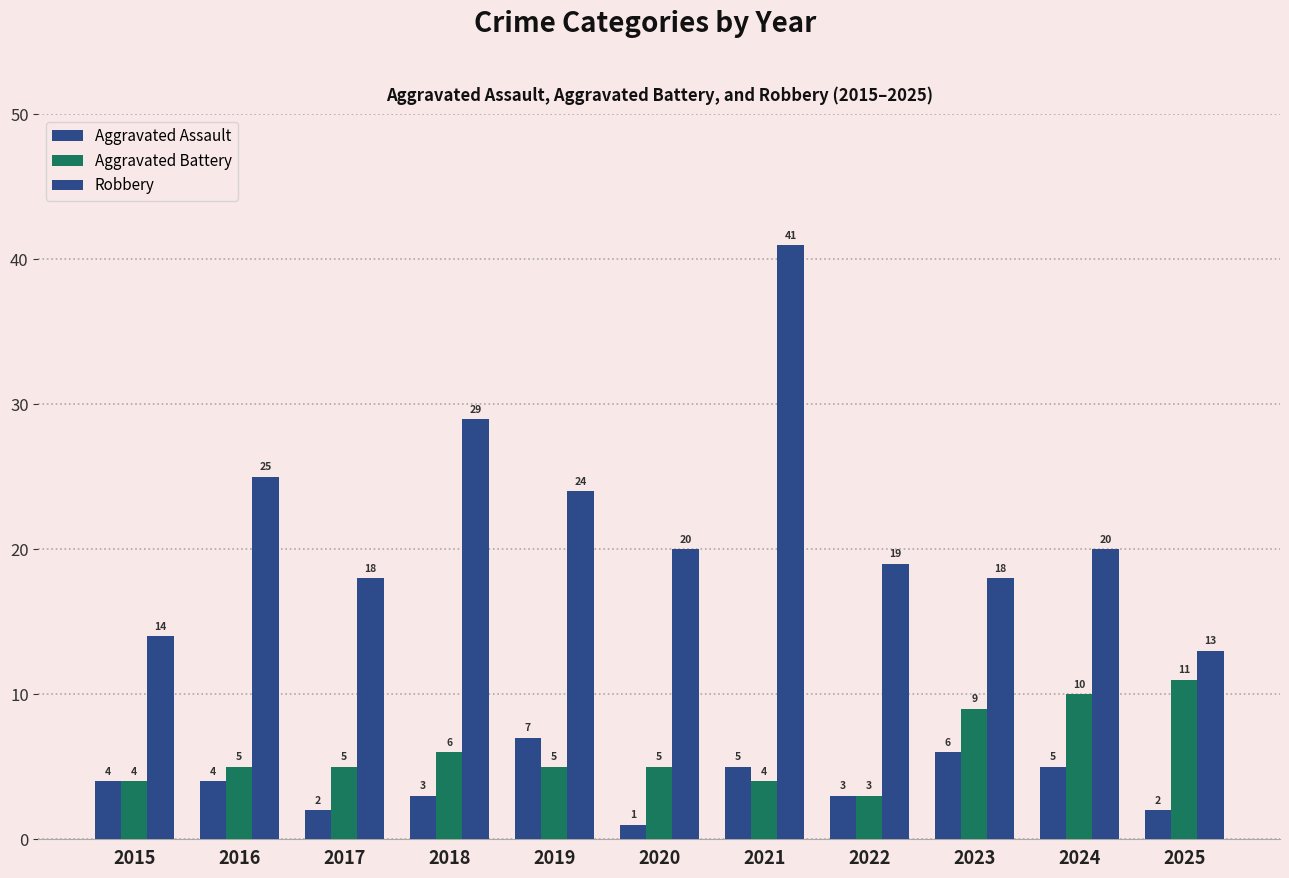

At which label is Robbery closest to 27?

2016